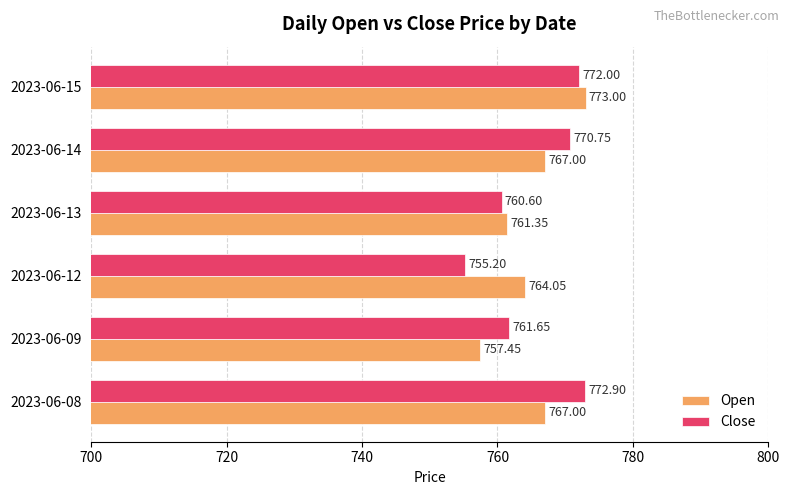

What is the average value of the Open series?

765.0